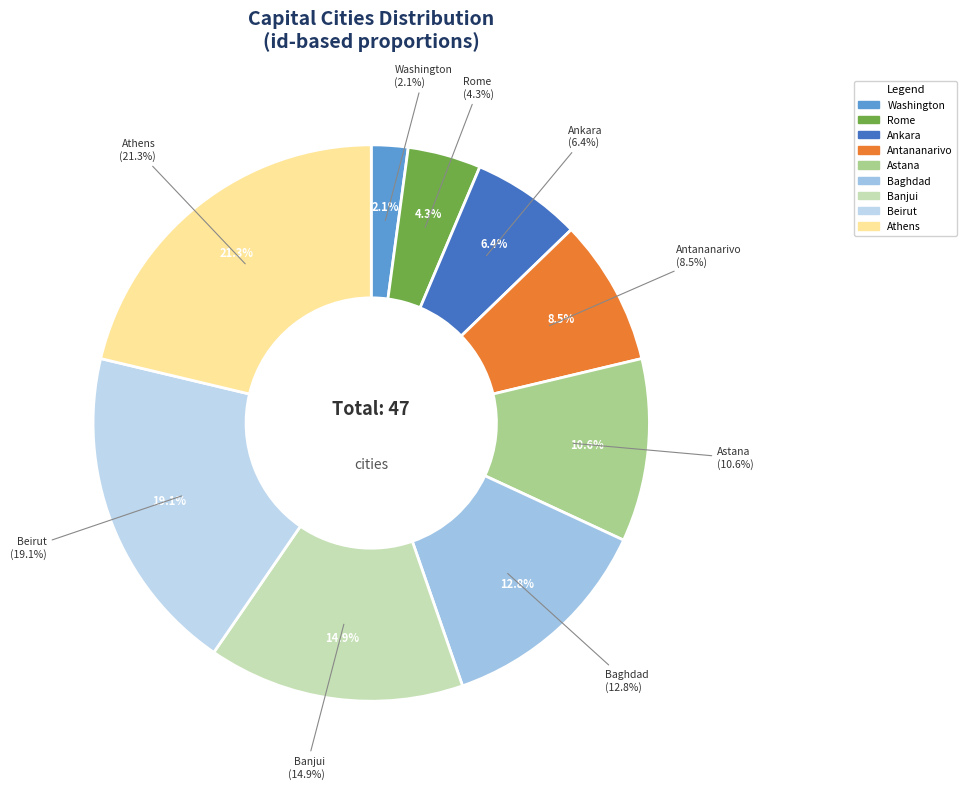

True or false: Athens accounts for 21% of the total.

True